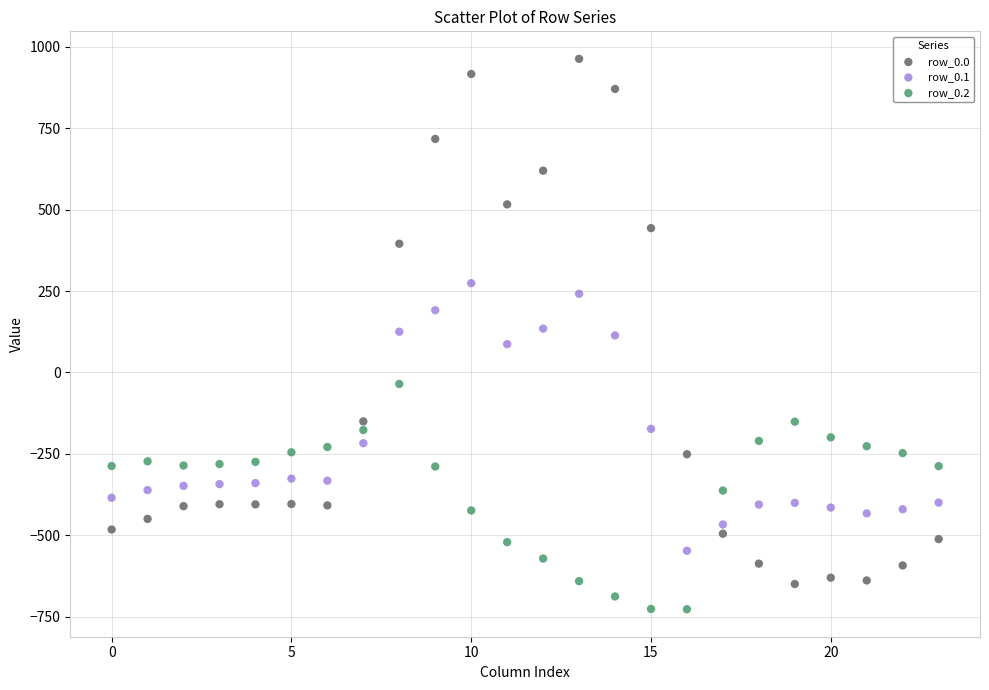

Which series reaches the minimum Y coordinate?

row_0.2